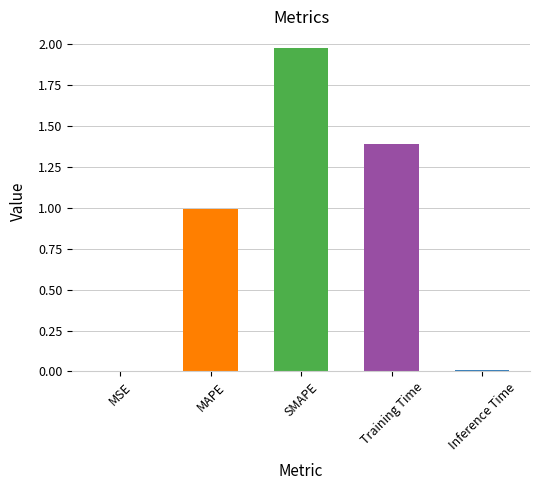

What is the change in value from MAPE to Inference Time?

-1.0